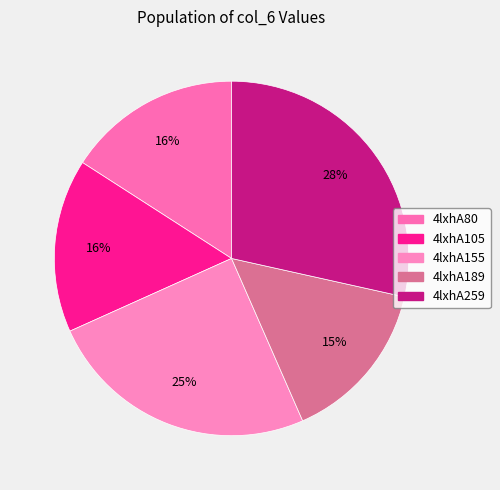

Which category has the biggest portion of the pie?

4lxhA259